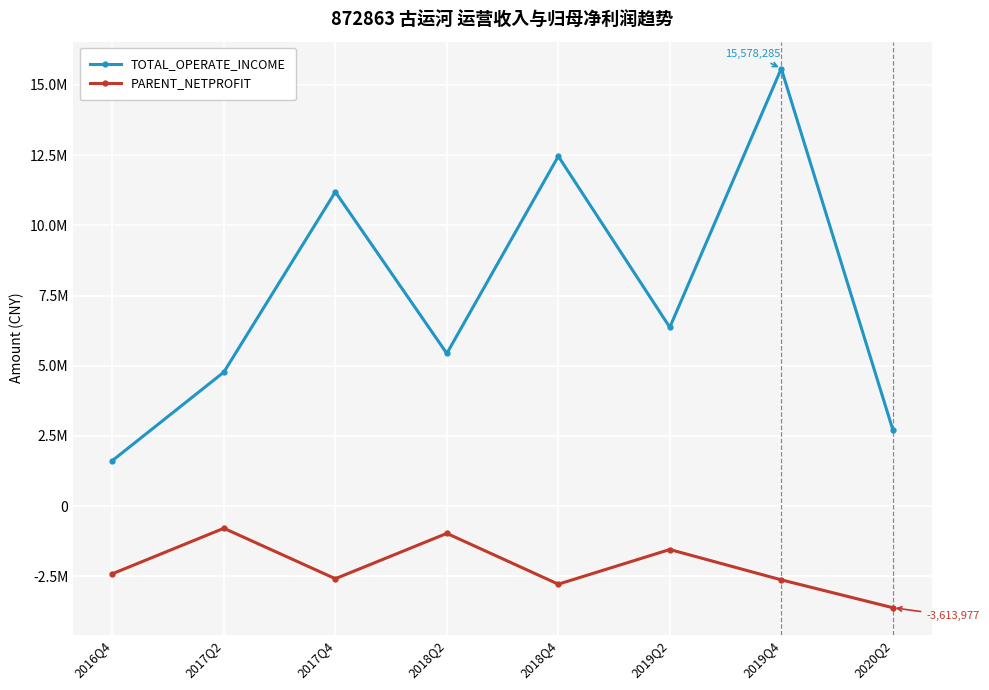

Is this an area chart (filled region under the line)?

No